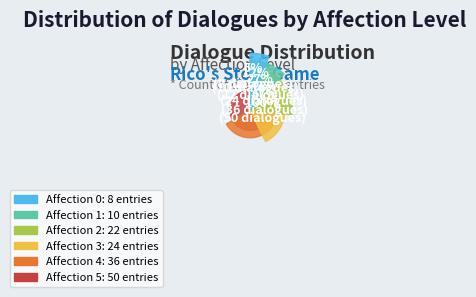

Rank the categories by value from lowest to highest.

0, 1, 2, 3, 4, 5